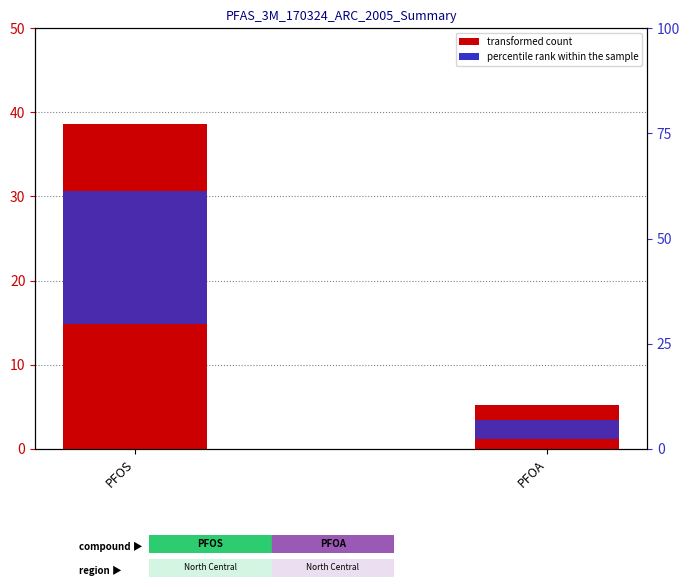

At which category is the sum across all series the highest?

PFOS